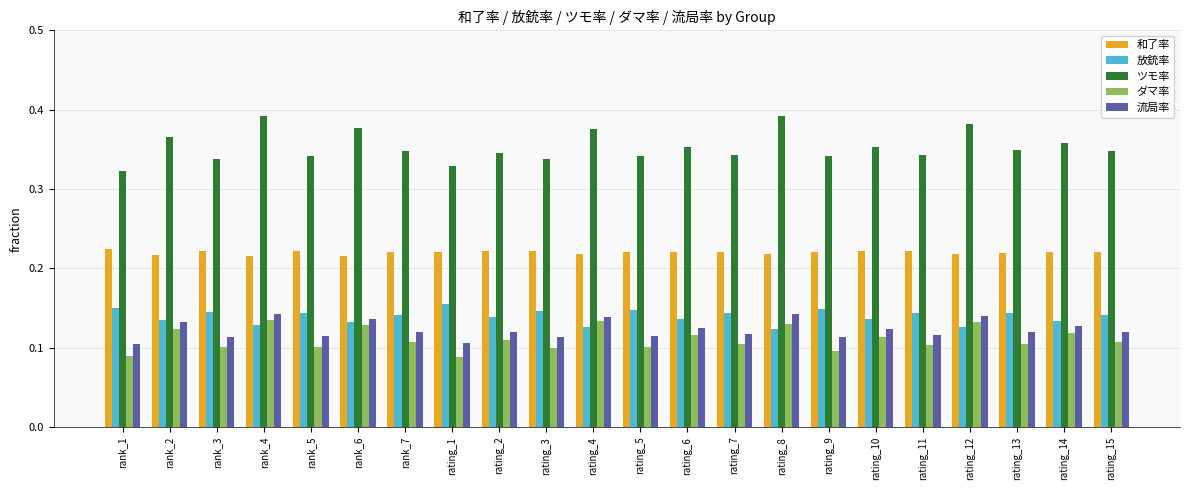

How many series are shown in this chart?

5